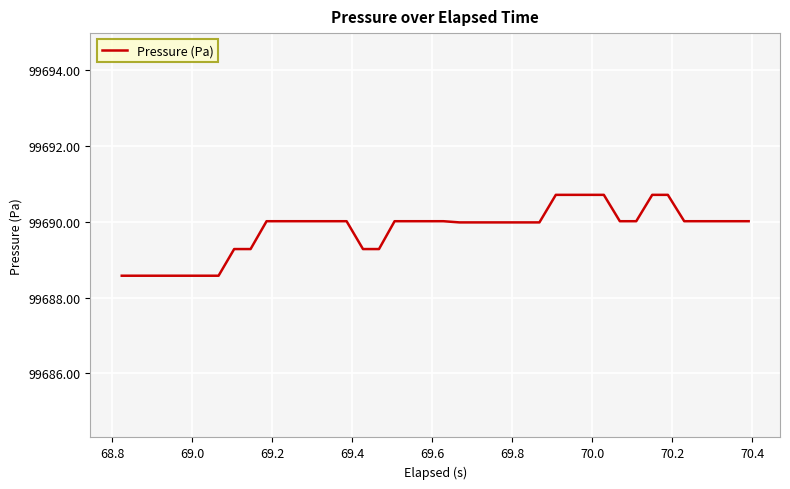

What is the difference between the maximum and minimum values?

2.1